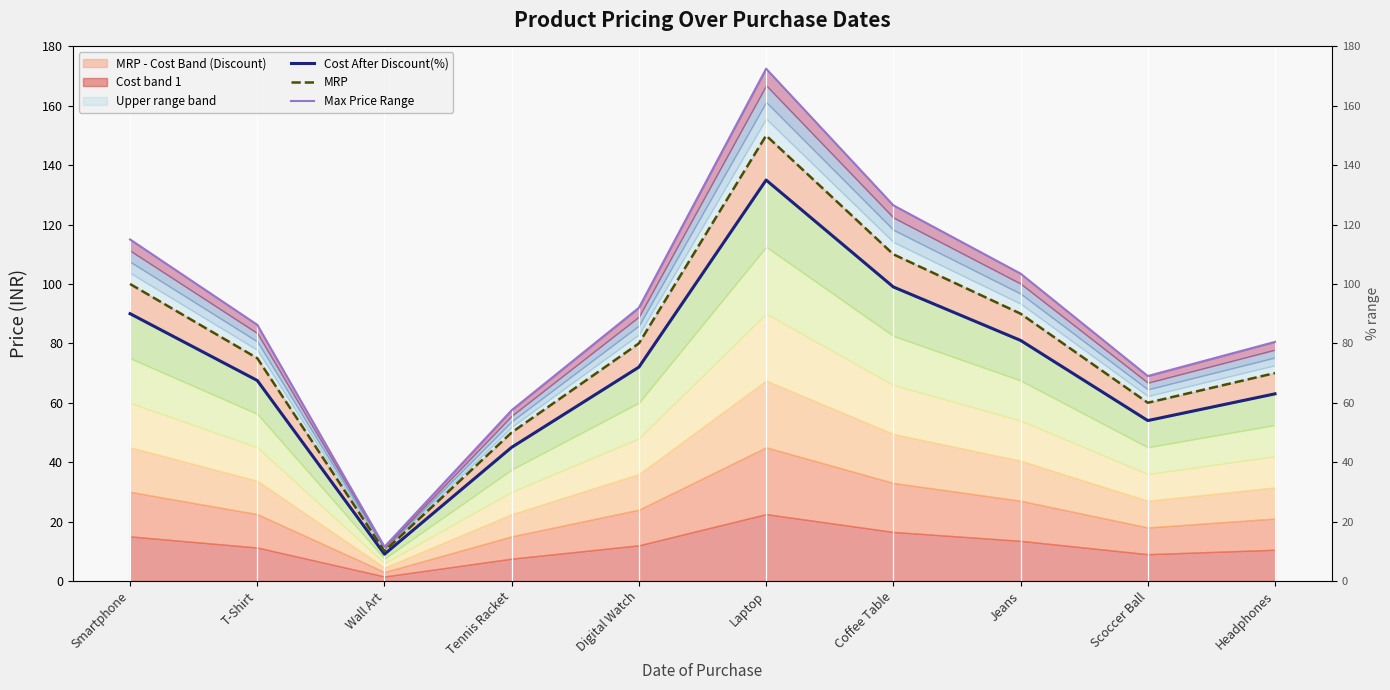

Does the chart display data point markers on the line(s)?

No